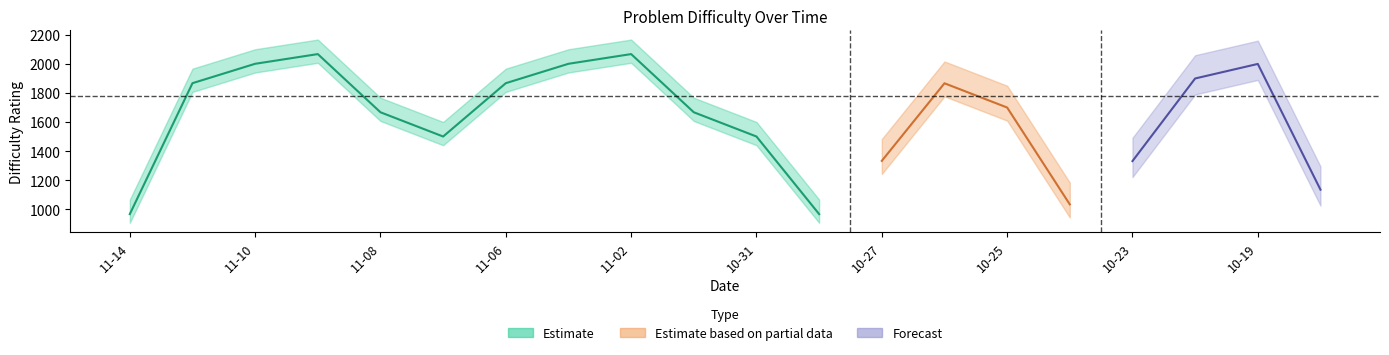

Which series has the largest total across all categories?

Estimate